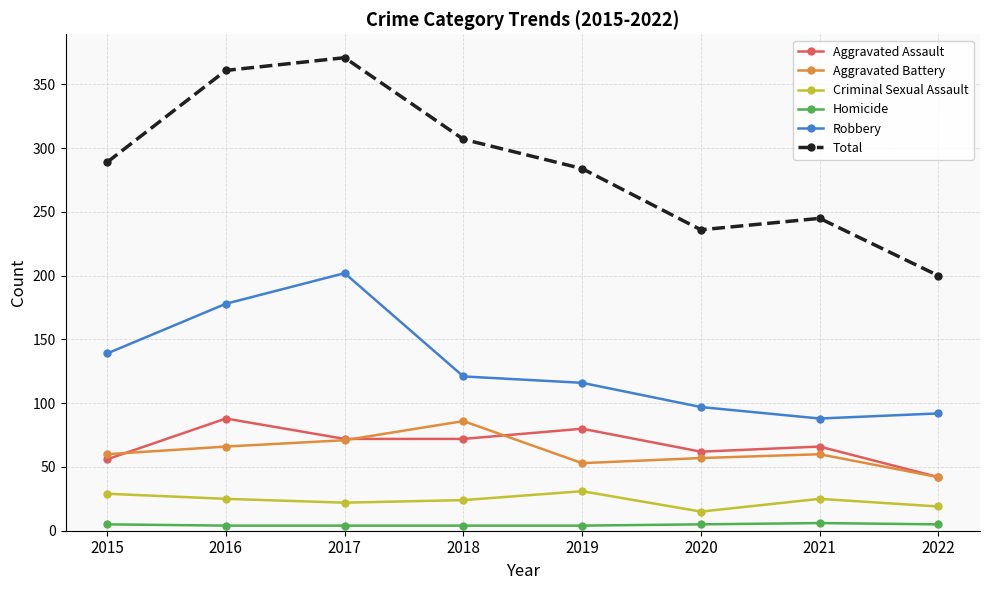

At which category is the sum across all series the highest?

2017